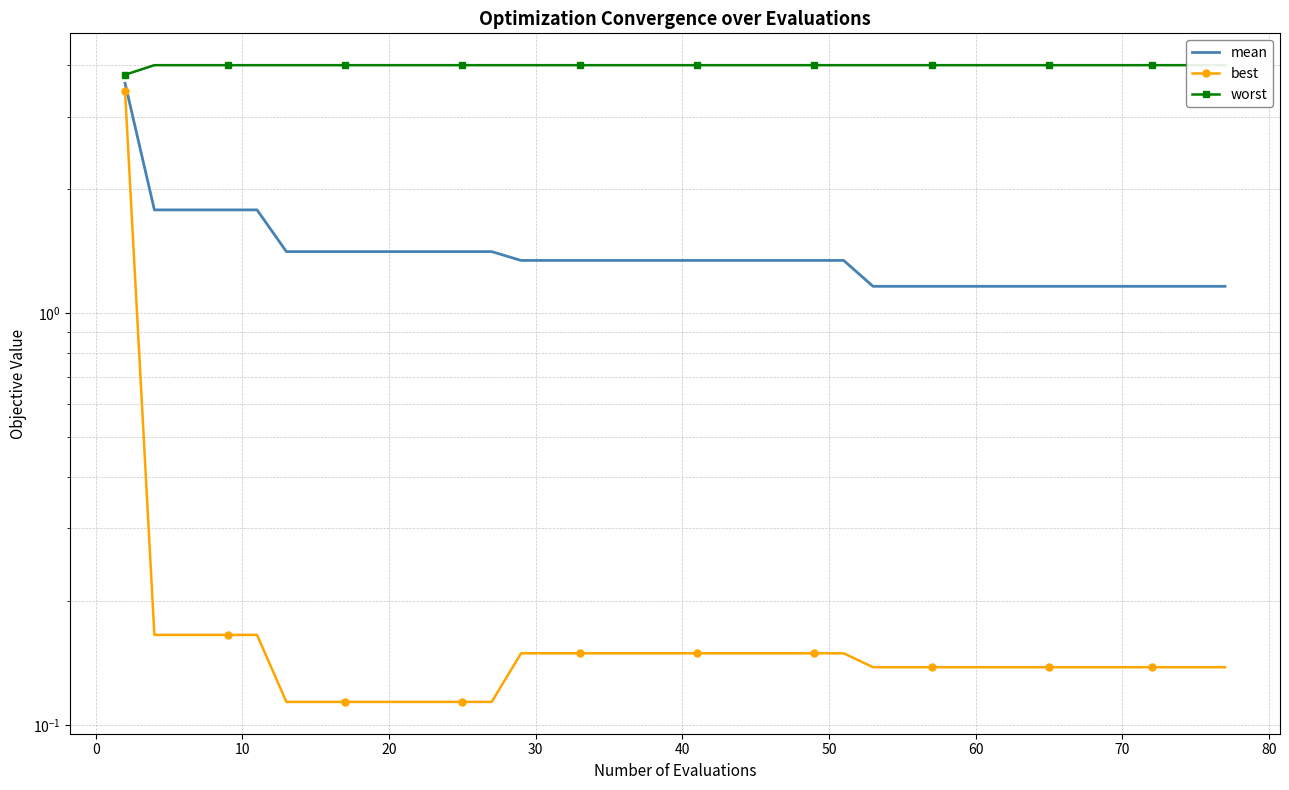

Is it true that best equals 0.0 at 50?

False